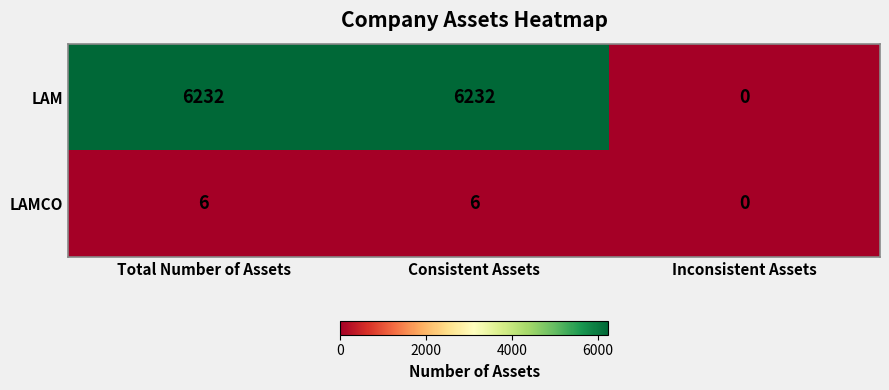

True or false: LAMCO has a value of 6 at Total Number of Assets.

True